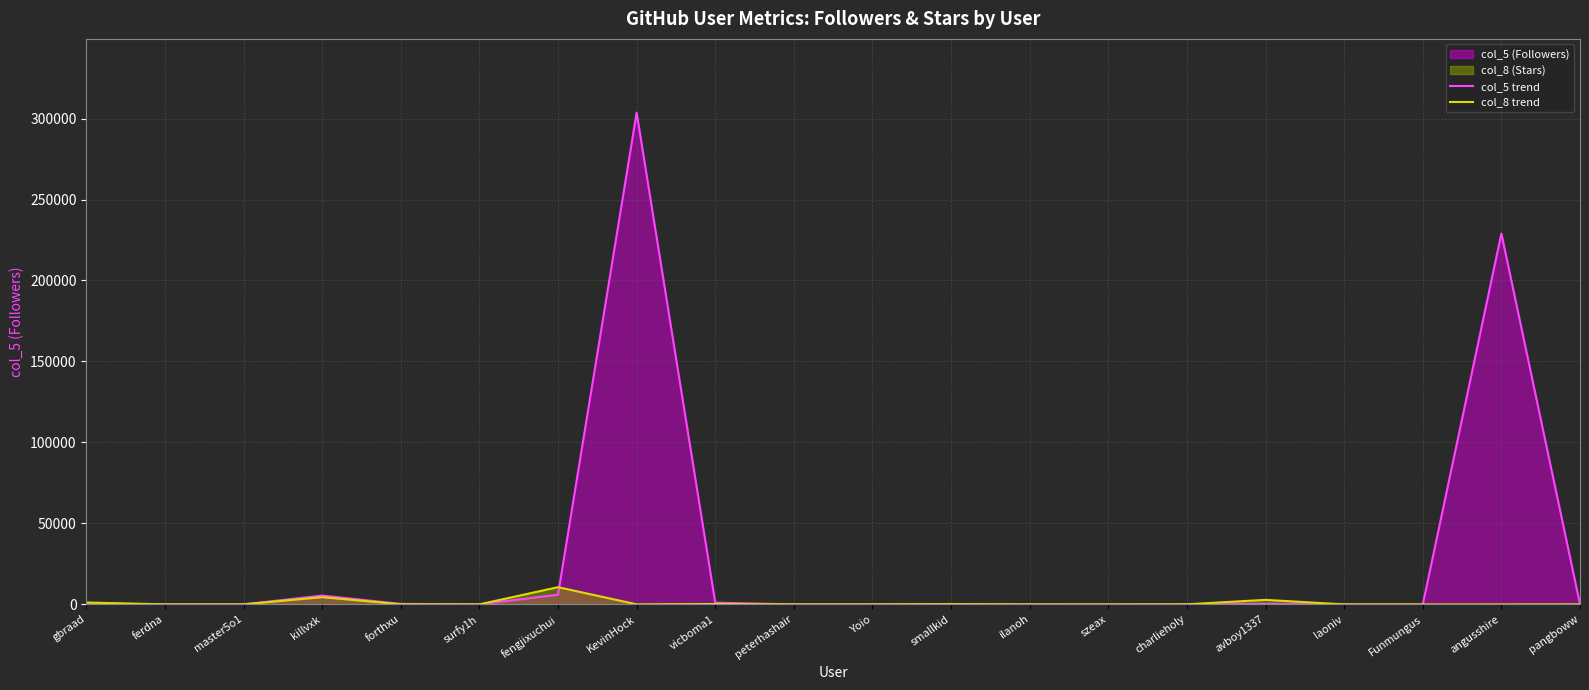

The col_8 trend series shows 5 at Funmungus. True or false?

True